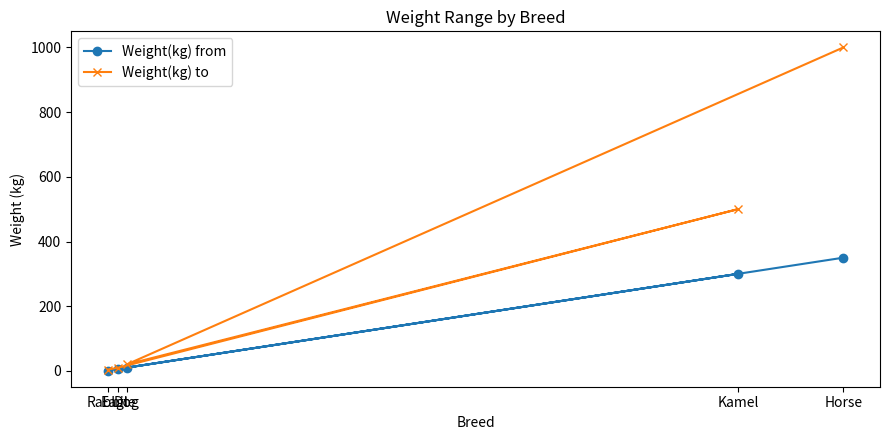

True or false: Weight(kg) from and Weight(kg) to intersect in this chart.

False